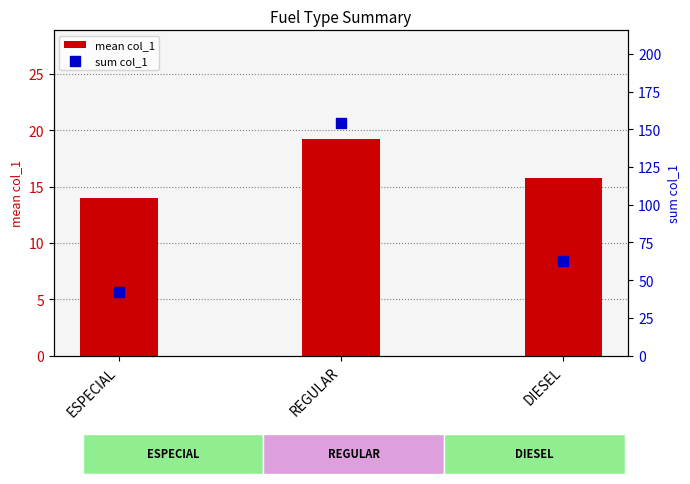

What is the total value across all series at ESPECIAL?

56.0